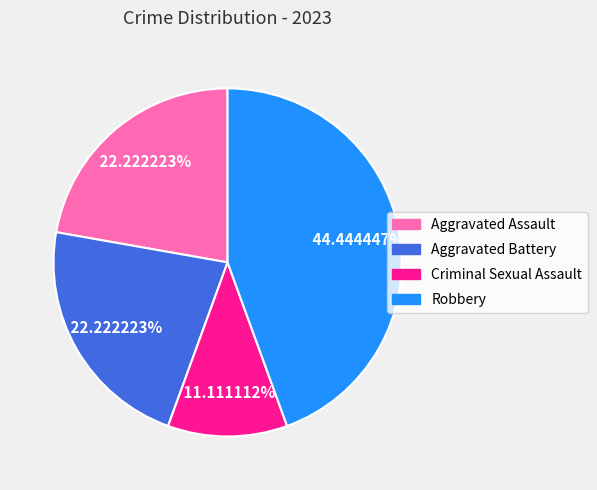

Which category has the smallest portion of the pie?

Criminal Sexual Assault